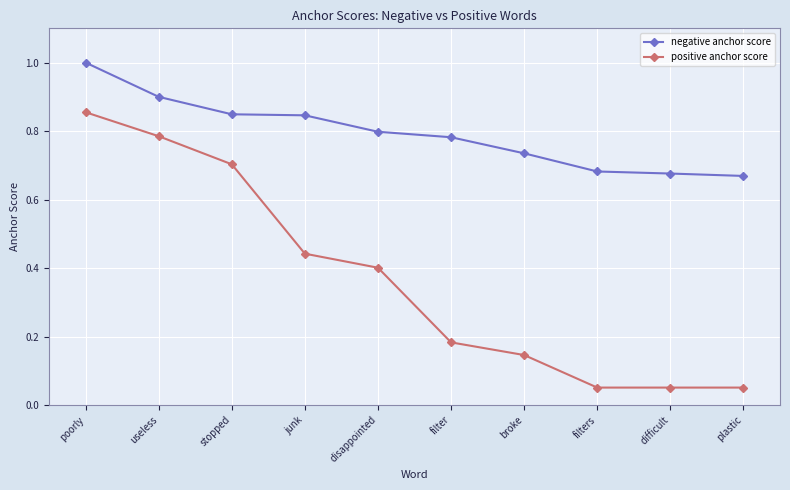

True or false: negative anchor score has more than 2 interior local peaks.

False